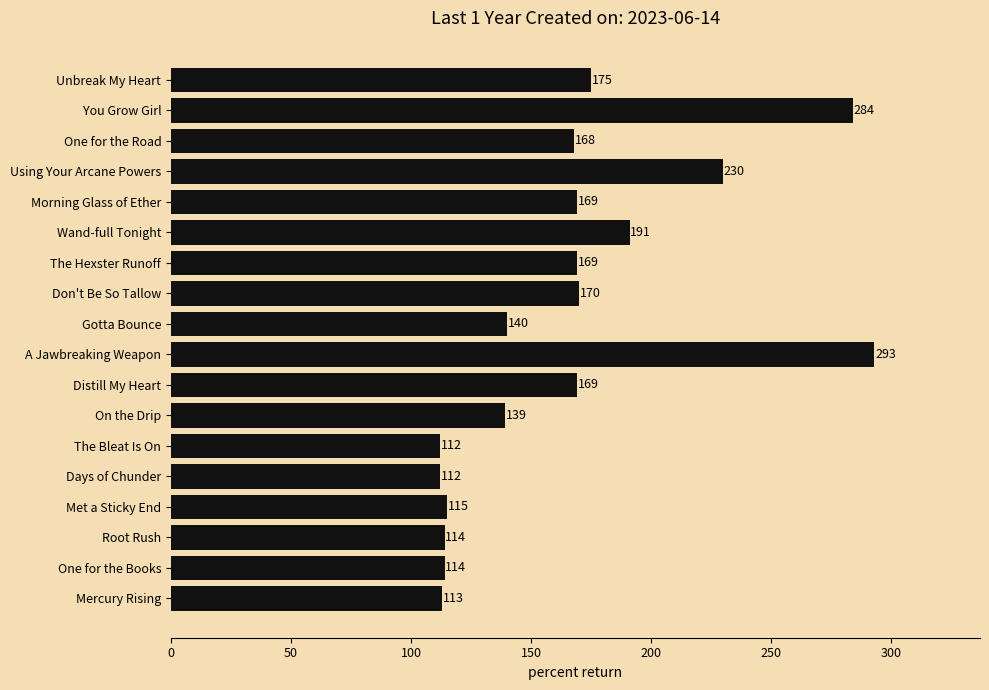

True or false: the data shows 158 at Root Rush.

False